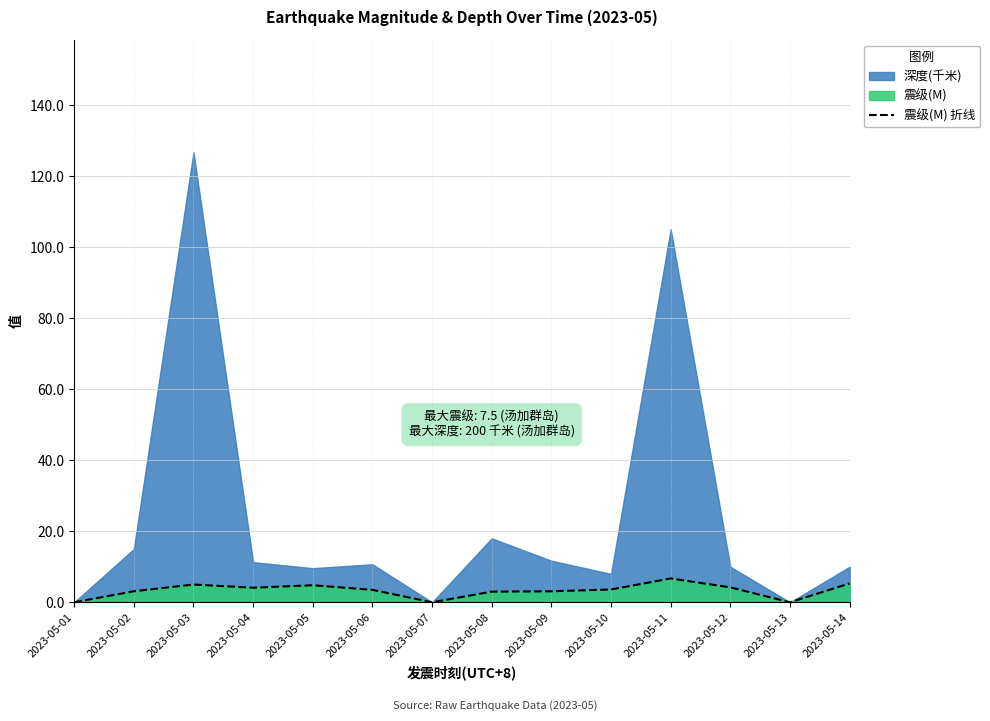

Which category has the highest value across all series?

2023-05-11